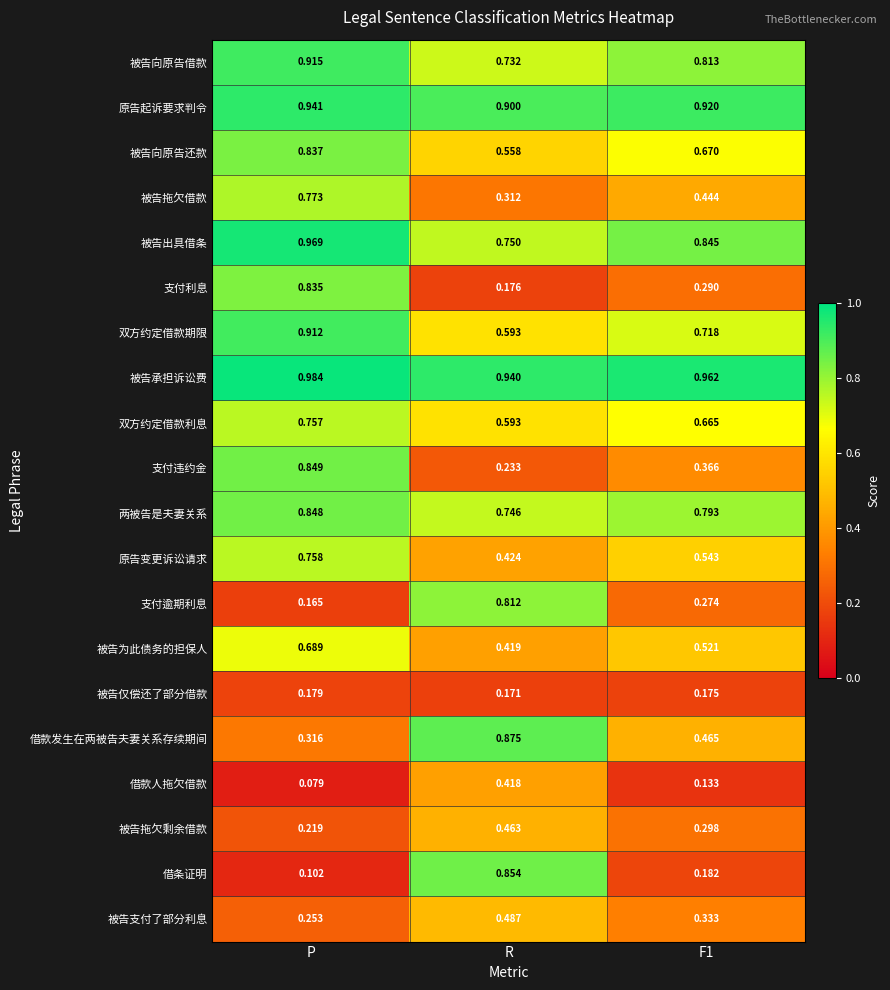

Which label corresponds to the smallest value in the chart?

P